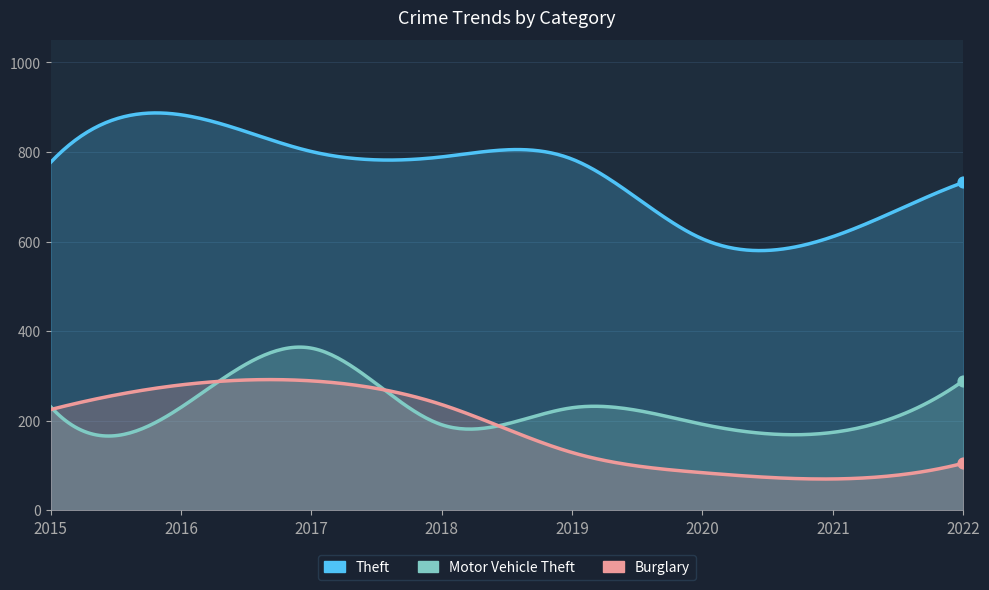

Is the value of Theft at 2016 greater than the value of Motor Vehicle Theft at 2016?

Yes